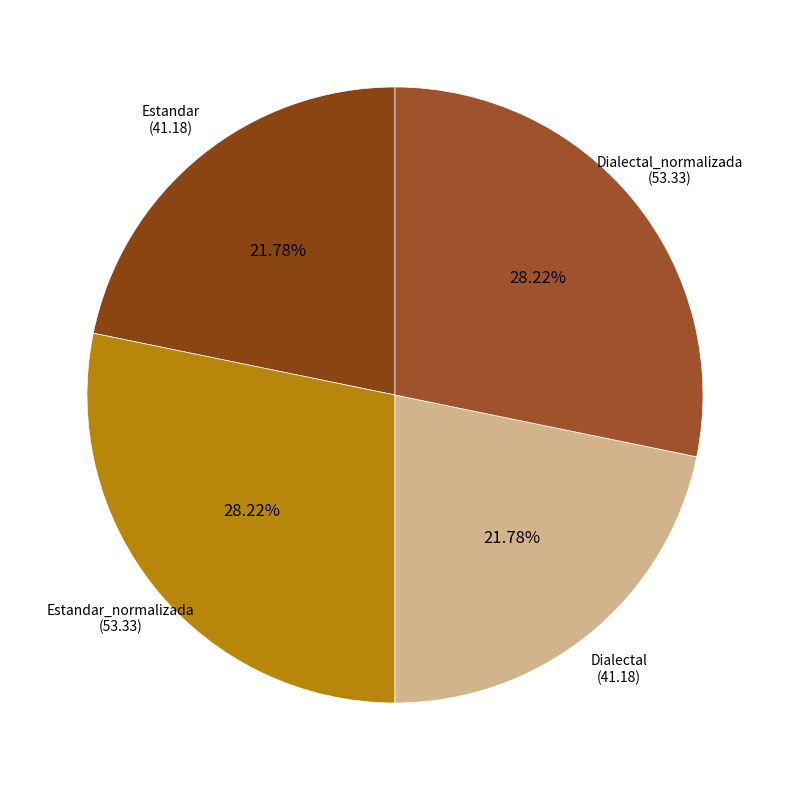

Rank the categories by value from lowest to highest.

Estandar, Dialectal, Estandar_normalizada, Dialectal_normalizada